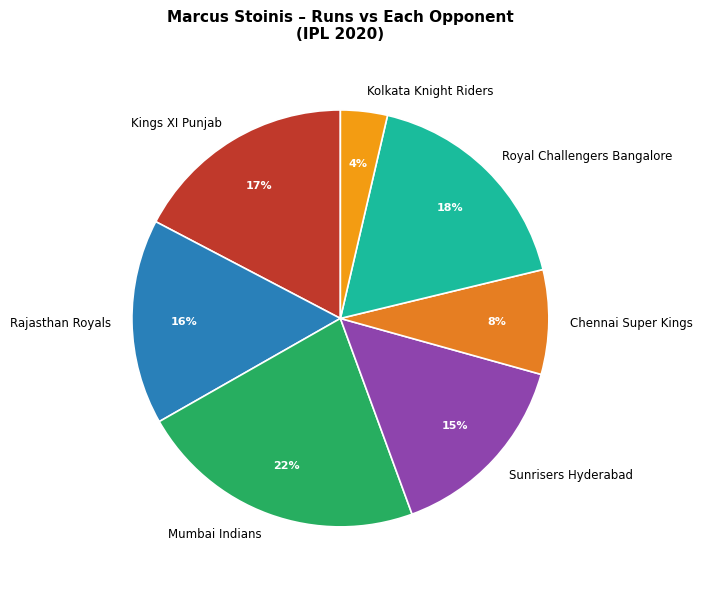

The Kolkata Knight Riders slice represents 17% of the pie. True or false?

False